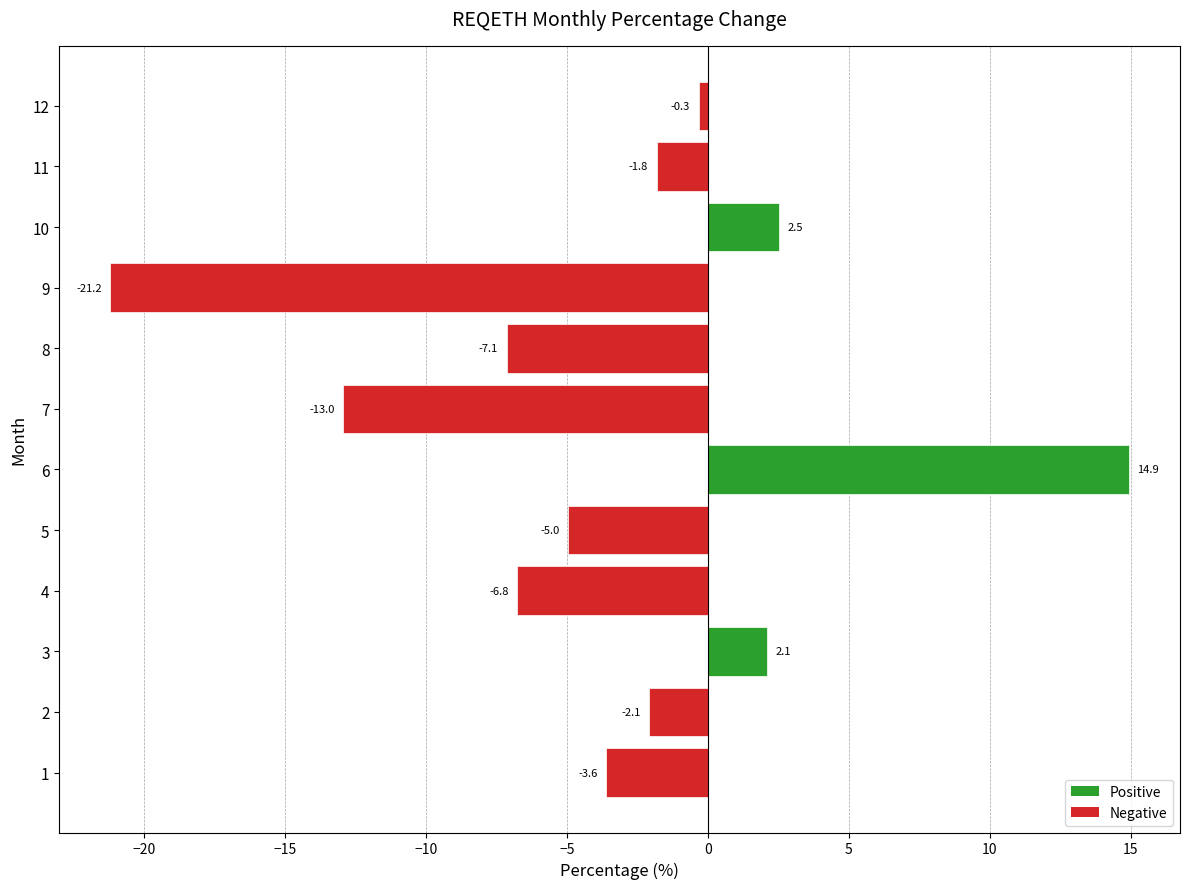

What is the change in value from 8 to 11?

+5.3